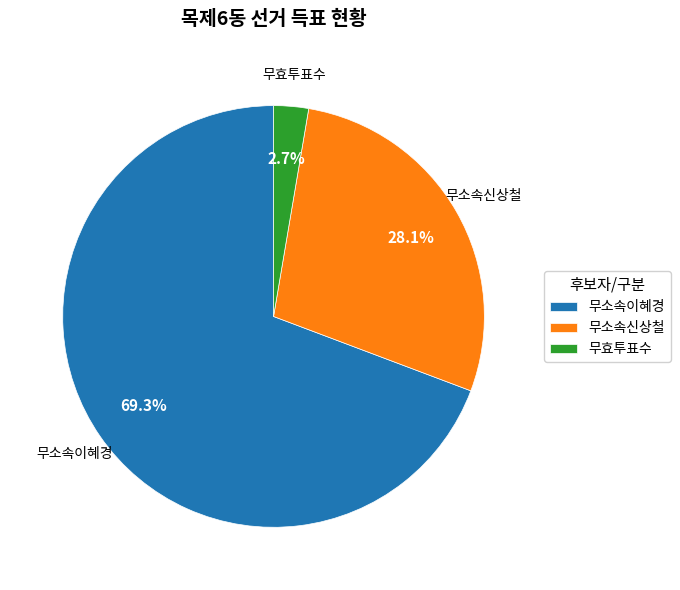

True or false: 무소속이혜경 accounts for 62% of the total.

False